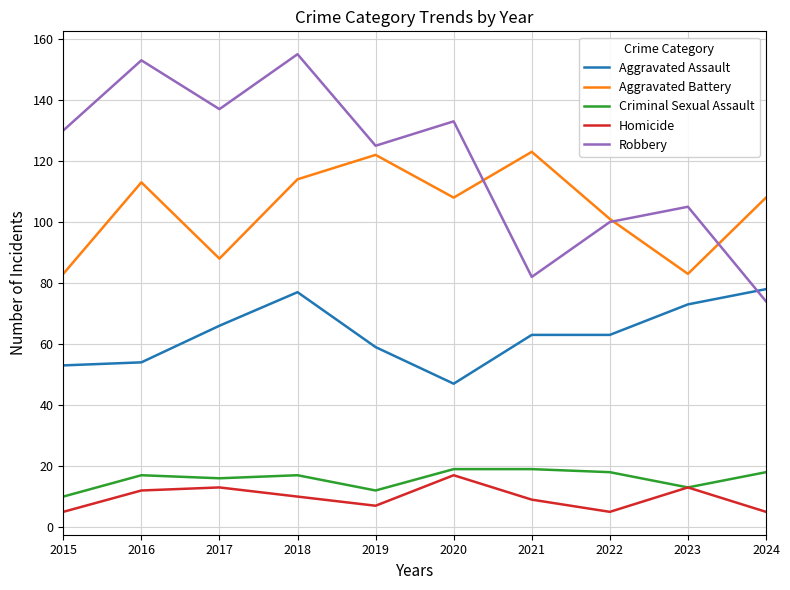

What is the minimum value for Aggravated Assault?

47